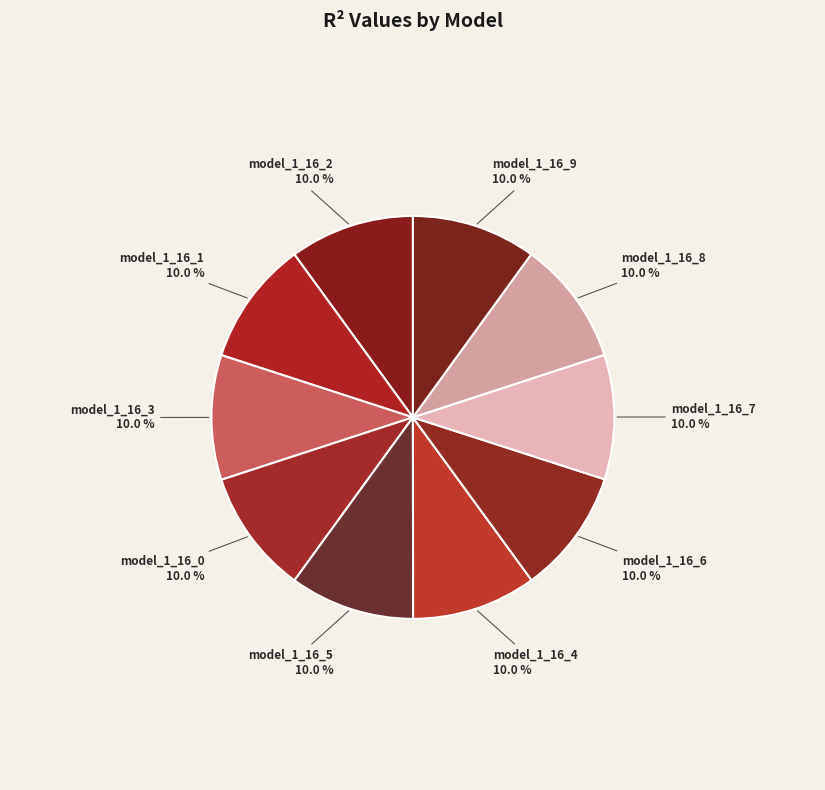

How many slices are in this pie chart?

10